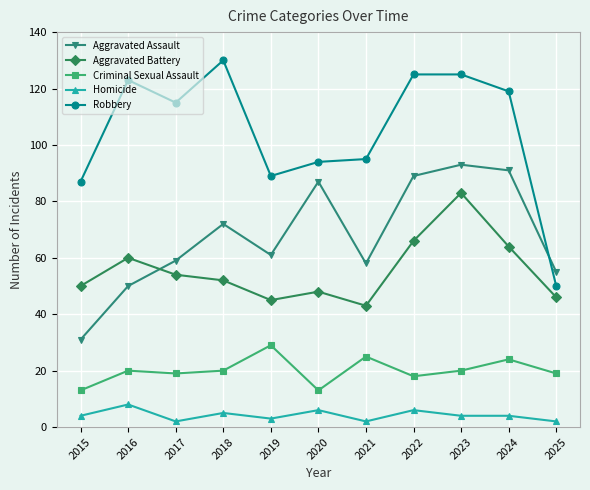

List the series in order of their peak value, lowest first.

Homicide, Criminal Sexual Assault, Aggravated Battery, Aggravated Assault, Robbery